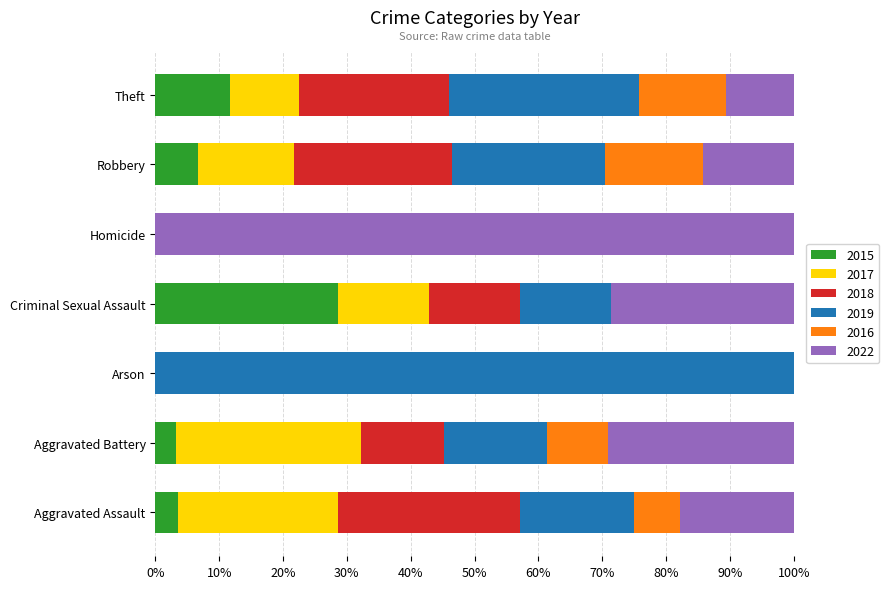

What are all the series names shown in the legend?

2015, 2017, 2018, 2019, 2016, 2022